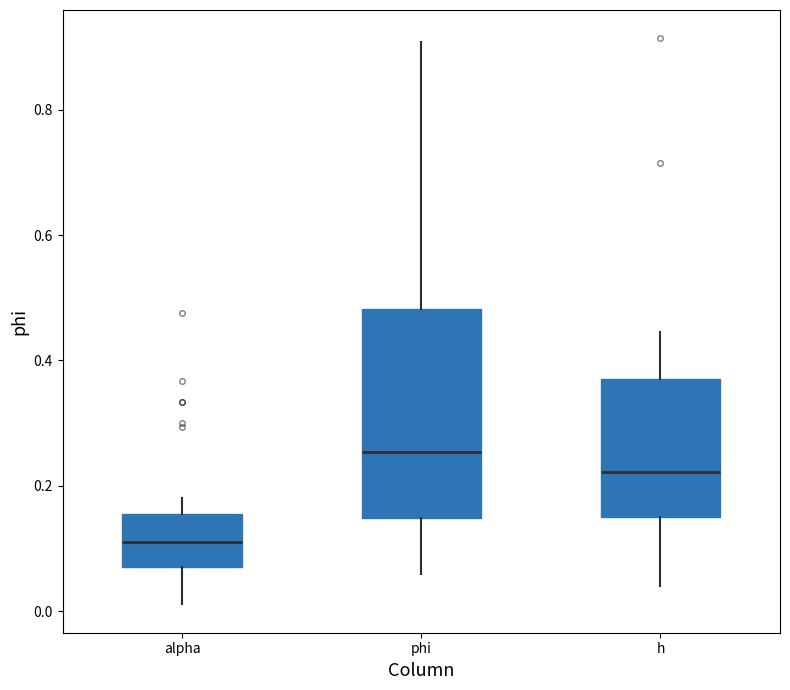

Reading left to right, transcribe this box plot: for each box, give where its median line is, the range the box spans, and where its two whiskers end, as read against the y-axis. The values are not printed on the chart, so give them approximately, as read against the axis.

alpha: median 0.12, box 0.08 to 0.16, whiskers 0.02 to 0.18
phi: median 0.26, box 0.14 to 0.48, whiskers 0.06 to 0.90
h: median 0.22, box 0.14 to 0.36, whiskers 0.04 to 0.44